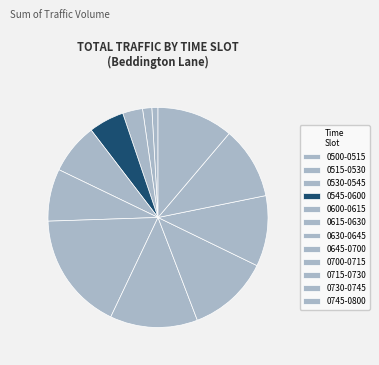

The 0715-0730 slice represents 18% of the pie. True or false?

False